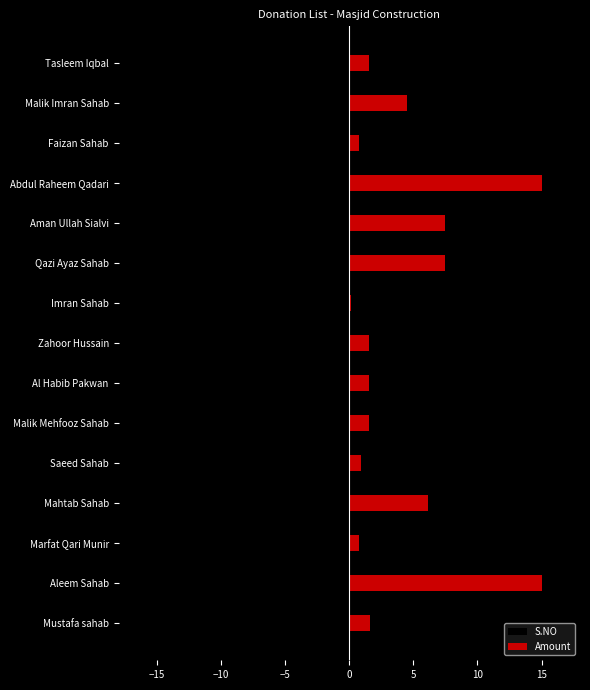

At how many categories does at least one series exceed -7?

15